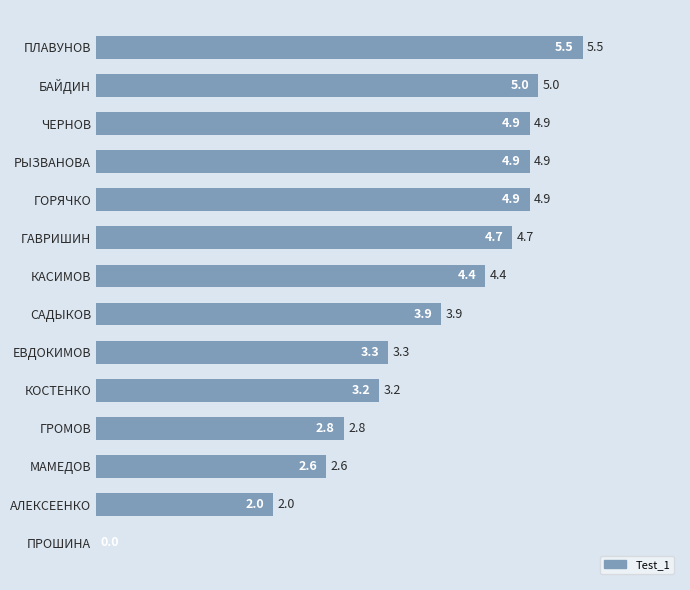

Reading top to bottom, transcribe all the data shown in this chart.

ПЛАВУНОВ=5.5	БАЙДИН=5.0	ЧЕРНОВ=4.9	РЫЗВАНОВА=4.9	ГОРЯЧКО=4.9	ГАВРИШИН=4.7	КАСИМОВ=4.4	САДЫКОВ=3.9	ЕВДОКИМОВ=3.3	КОСТЕНКО=3.2	ГРОМОВ=2.8	МАМЕДОВ=2.6	АЛЕКСЕЕНКО=2.0	ПРОШИНА=0.0